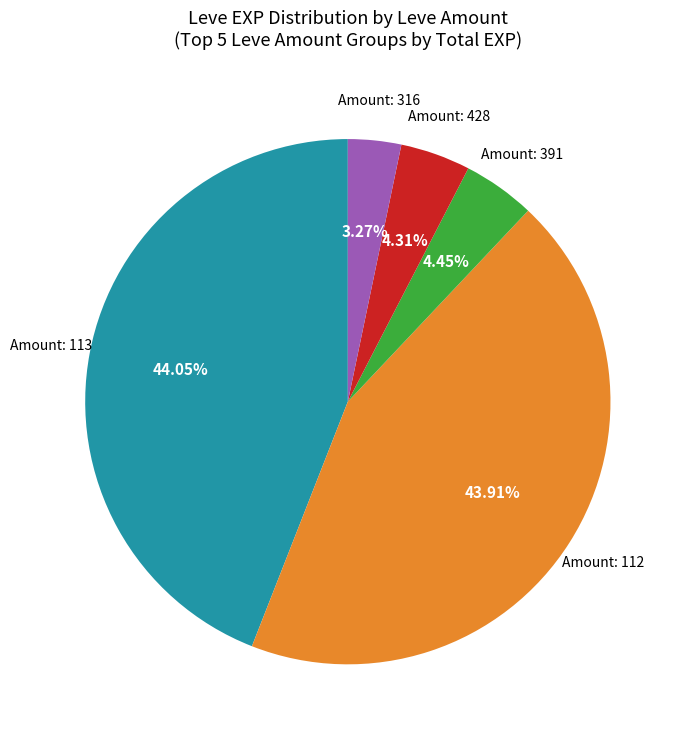

Does any single category account for the majority?

No